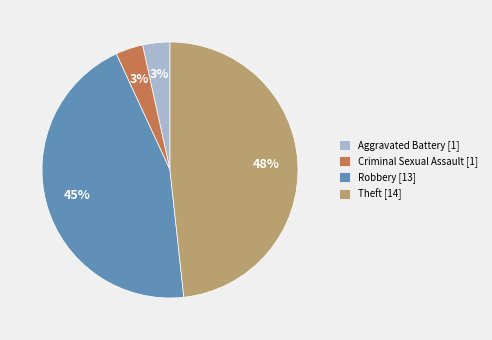

Does any single category account for the majority?

No